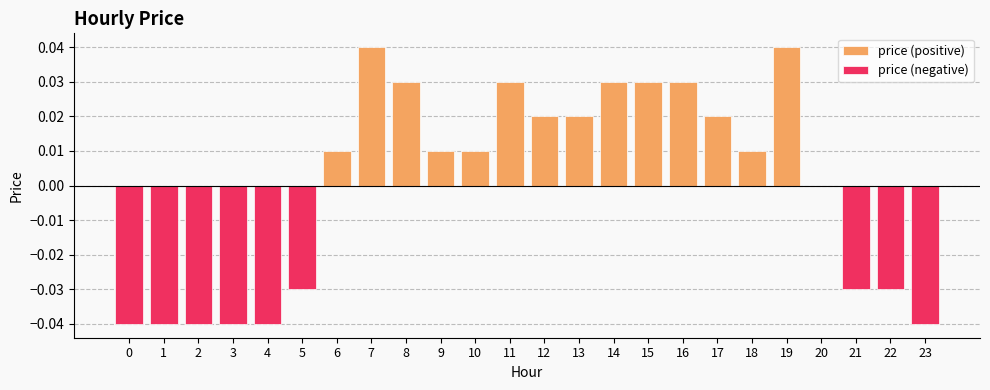

Is it true that price (positive) equals 0.0 at 10?

True